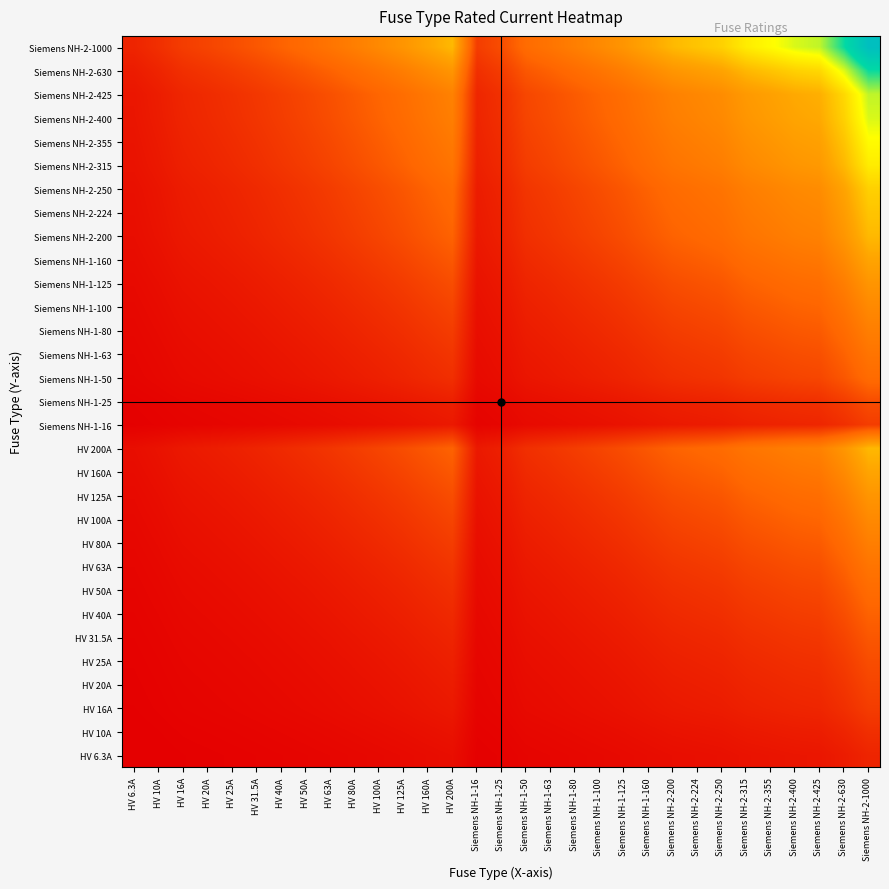

Reading left to right, extract all data points from this chart.

HV 6.3A: HV 6.3A=6.3	HV 10A=7.9	HV 16A=10.0	HV 20A=11.2	HV 25A=12.5	HV 31.5A=14.1	HV 40A=15.9	HV 50A=17.7	HV 63A=19.9	HV 80A=22.4	HV 100A=25.1	HV 125A=28.1	HV 160A=31.7	HV 200A=35.5	Siemens NH-1-16=10.0	Siemens NH-1-25=12.5	Siemens NH-1-50=17.7	Siemens NH-1-63=19.9	Siemens NH-1-80=22.4	Siemens NH-1-100=25.1	Siemens NH-1-125=28.1	Siemens NH-1-160=31.7	Siemens NH-2-200=35.5	Siemens NH-2-224=37.6	Siemens NH-2-250=39.7	Siemens NH-2-315=44.5	Siemens NH-2-355=47.3	Siemens NH-2-400=50.2	Siemens NH-2-425=51.7	Siemens NH-2-630=63.0	Siemens NH-2-1000=79.4
HV 10A: HV 6.3A=7.9	HV 10A=10.0	HV 16A=12.6	HV 20A=14.1	HV 25A=15.8	HV 31.5A=17.7	HV 40A=20.0	HV 50A=22.4	HV 63A=25.1	HV 80A=28.3	HV 100A=31.6	HV 125A=35.4	HV 160A=40.0	HV 200A=44.7	Siemens NH-1-16=12.6	Siemens NH-1-25=15.8	Siemens NH-1-50=22.4	Siemens NH-1-63=25.1	Siemens NH-1-80=28.3	Siemens NH-1-100=31.6	Siemens NH-1-125=35.4	Siemens NH-1-160=40.0	Siemens NH-2-200=44.7	Siemens NH-2-224=47.3	Siemens NH-2-250=50.0	Siemens NH-2-315=56.1	Siemens NH-2-355=59.6	Siemens NH-2-400=63.2	Siemens NH-2-425=65.2	Siemens NH-2-630=79.4	Siemens NH-2-1000=100.0
HV 16A: HV 6.3A=10.0	HV 10A=12.6	HV 16A=16.0	HV 20A=17.9	HV 25A=20.0	HV 31.5A=22.4	HV 40A=25.3	HV 50A=28.3	HV 63A=31.7	HV 80A=35.8	HV 100A=40.0	HV 125A=44.7	HV 160A=50.6	HV 200A=56.6	Siemens NH-1-16=16.0	Siemens NH-1-25=20.0	Siemens NH-1-50=28.3	Siemens NH-1-63=31.7	Siemens NH-1-80=35.8	Siemens NH-1-100=40.0	Siemens NH-1-125=44.7	Siemens NH-1-160=50.6	Siemens NH-2-200=56.6	Siemens NH-2-224=59.9	Siemens NH-2-250=63.2	Siemens NH-2-315=71.0	Siemens NH-2-355=75.4	Siemens NH-2-400=80.0	Siemens NH-2-425=82.5	Siemens NH-2-630=100.4	Siemens NH-2-1000=126.5
HV 20A: HV 6.3A=11.2	HV 10A=14.1	HV 16A=17.9	HV 20A=20.0	HV 25A=22.4	HV 31.5A=25.1	HV 40A=28.3	HV 50A=31.6	HV 63A=35.5	HV 80A=40.0	HV 100A=44.7	HV 125A=50.0	HV 160A=56.6	HV 200A=63.2	Siemens NH-1-16=17.9	Siemens NH-1-25=22.4	Siemens NH-1-50=31.6	Siemens NH-1-63=35.5	Siemens NH-1-80=40.0	Siemens NH-1-100=44.7	Siemens NH-1-125=50.0	Siemens NH-1-160=56.6	Siemens NH-2-200=63.2	Siemens NH-2-224=66.9	Siemens NH-2-250=70.7	Siemens NH-2-315=79.4	Siemens NH-2-355=84.3	Siemens NH-2-400=89.4	Siemens NH-2-425=92.2	Siemens NH-2-630=112.2	Siemens NH-2-1000=141.4
HV 25A: HV 6.3A=12.5	HV 10A=15.8	HV 16A=20.0	HV 20A=22.4	HV 25A=25.0	HV 31.5A=28.1	HV 40A=31.6	HV 50A=35.4	HV 63A=39.7	HV 80A=44.7	HV 100A=50.0	HV 125A=55.9	HV 160A=63.2	HV 200A=70.7	Siemens NH-1-16=20.0	Siemens NH-1-25=25.0	Siemens NH-1-50=35.4	Siemens NH-1-63=39.7	Siemens NH-1-80=44.7	Siemens NH-1-100=50.0	Siemens NH-1-125=55.9	Siemens NH-1-160=63.2	Siemens NH-2-200=70.7	Siemens NH-2-224=74.8	Siemens NH-2-250=79.1	Siemens NH-2-315=88.7	Siemens NH-2-355=94.2	Siemens NH-2-400=100.0	Siemens NH-2-425=103.1	Siemens NH-2-630=125.5	Siemens NH-2-1000=158.1
HV 31.5A: HV 6.3A=14.1	HV 10A=17.7	HV 16A=22.4	HV 20A=25.1	HV 25A=28.1	HV 31.5A=31.5	HV 40A=35.5	HV 50A=39.7	HV 63A=44.5	HV 80A=50.2	HV 100A=56.1	HV 125A=62.7	HV 160A=71.0	HV 200A=79.4	Siemens NH-1-16=22.4	Siemens NH-1-25=28.1	Siemens NH-1-50=39.7	Siemens NH-1-63=44.5	Siemens NH-1-80=50.2	Siemens NH-1-100=56.1	Siemens NH-1-125=62.7	Siemens NH-1-160=71.0	Siemens NH-2-200=79.4	Siemens NH-2-224=84.0	Siemens NH-2-250=88.7	Siemens NH-2-315=99.6	Siemens NH-2-355=105.7	Siemens NH-2-400=112.2	Siemens NH-2-425=115.7	Siemens NH-2-630=140.9	Siemens NH-2-1000=177.5
HV 40A: HV 6.3A=15.9	HV 10A=20.0	HV 16A=25.3	HV 20A=28.3	HV 25A=31.6	HV 31.5A=35.5	HV 40A=40.0	HV 50A=44.7	HV 63A=50.2	HV 80A=56.6	HV 100A=63.2	HV 125A=70.7	HV 160A=80.0	HV 200A=89.4	Siemens NH-1-16=25.3	Siemens NH-1-25=31.6	Siemens NH-1-50=44.7	Siemens NH-1-63=50.2	Siemens NH-1-80=56.6	Siemens NH-1-100=63.2	Siemens NH-1-125=70.7	Siemens NH-1-160=80.0	Siemens NH-2-200=89.4	Siemens NH-2-224=94.7	Siemens NH-2-250=100.0	Siemens NH-2-315=112.2	Siemens NH-2-355=119.2	Siemens NH-2-400=126.5	Siemens NH-2-425=130.4	Siemens NH-2-630=158.7	Siemens NH-2-1000=200.0
HV 50A: HV 6.3A=17.7	HV 10A=22.4	HV 16A=28.3	HV 20A=31.6	HV 25A=35.4	HV 31.5A=39.7	HV 40A=44.7	HV 50A=50.0	HV 63A=56.1	HV 80A=63.2	HV 100A=70.7	HV 125A=79.1	HV 160A=89.4	HV 200A=100.0	Siemens NH-1-16=28.3	Siemens NH-1-25=35.4	Siemens NH-1-50=50.0	Siemens NH-1-63=56.1	Siemens NH-1-80=63.2	Siemens NH-1-100=70.7	Siemens NH-1-125=79.1	Siemens NH-1-160=89.4	Siemens NH-2-200=100.0	Siemens NH-2-224=105.8	Siemens NH-2-250=111.8	Siemens NH-2-315=125.5	Siemens NH-2-355=133.2	Siemens NH-2-400=141.4	Siemens NH-2-425=145.8	Siemens NH-2-630=177.5	Siemens NH-2-1000=223.6
HV 63A: HV 6.3A=19.9	HV 10A=25.1	HV 16A=31.7	HV 20A=35.5	HV 25A=39.7	HV 31.5A=44.5	HV 40A=50.2	HV 50A=56.1	HV 63A=63.0	HV 80A=71.0	HV 100A=79.4	HV 125A=88.7	HV 160A=100.4	HV 200A=112.2	Siemens NH-1-16=31.7	Siemens NH-1-25=39.7	Siemens NH-1-50=56.1	Siemens NH-1-63=63.0	Siemens NH-1-80=71.0	Siemens NH-1-100=79.4	Siemens NH-1-125=88.7	Siemens NH-1-160=100.4	Siemens NH-2-200=112.2	Siemens NH-2-224=118.8	Siemens NH-2-250=125.5	Siemens NH-2-315=140.9	Siemens NH-2-355=149.5	Siemens NH-2-400=158.7	Siemens NH-2-425=163.6	Siemens NH-2-630=199.2	Siemens NH-2-1000=251.0
HV 80A: HV 6.3A=22.4	HV 10A=28.3	HV 16A=35.8	HV 20A=40.0	HV 25A=44.7	HV 31.5A=50.2	HV 40A=56.6	HV 50A=63.2	HV 63A=71.0	HV 80A=80.0	HV 100A=89.4	HV 125A=100.0	HV 160A=113.1	HV 200A=126.5	Siemens NH-1-16=35.8	Siemens NH-1-25=44.7	Siemens NH-1-50=63.2	Siemens NH-1-63=71.0	Siemens NH-1-80=80.0	Siemens NH-1-100=89.4	Siemens NH-1-125=100.0	Siemens NH-1-160=113.1	Siemens NH-2-200=126.5	Siemens NH-2-224=133.9	Siemens NH-2-250=141.4	Siemens NH-2-315=158.7	Siemens NH-2-355=168.5	Siemens NH-2-400=178.9	Siemens NH-2-425=184.4	Siemens NH-2-630=224.5	Siemens NH-2-1000=282.8
HV 100A: HV 6.3A=25.1	HV 10A=31.6	HV 16A=40.0	HV 20A=44.7	HV 25A=50.0	HV 31.5A=56.1	HV 40A=63.2	HV 50A=70.7	HV 63A=79.4	HV 80A=89.4	HV 100A=100.0	HV 125A=111.8	HV 160A=126.5	HV 200A=141.4	Siemens NH-1-16=40.0	Siemens NH-1-25=50.0	Siemens NH-1-50=70.7	Siemens NH-1-63=79.4	Siemens NH-1-80=89.4	Siemens NH-1-100=100.0	Siemens NH-1-125=111.8	Siemens NH-1-160=126.5	Siemens NH-2-200=141.4	Siemens NH-2-224=149.7	Siemens NH-2-250=158.1	Siemens NH-2-315=177.5	Siemens NH-2-355=188.4	Siemens NH-2-400=200.0	Siemens NH-2-425=206.2	Siemens NH-2-630=251.0	Siemens NH-2-1000=316.2
HV 125A: HV 6.3A=28.1	HV 10A=35.4	HV 16A=44.7	HV 20A=50.0	HV 25A=55.9	HV 31.5A=62.7	HV 40A=70.7	HV 50A=79.1	HV 63A=88.7	HV 80A=100.0	HV 100A=111.8	HV 125A=125.0	HV 160A=141.4	HV 200A=158.1	Siemens NH-1-16=44.7	Siemens NH-1-25=55.9	Siemens NH-1-50=79.1	Siemens NH-1-63=88.7	Siemens NH-1-80=100.0	Siemens NH-1-100=111.8	Siemens NH-1-125=125.0	Siemens NH-1-160=141.4	Siemens NH-2-200=158.1	Siemens NH-2-224=167.3	Siemens NH-2-250=176.8	Siemens NH-2-315=198.4	Siemens NH-2-355=210.7	Siemens NH-2-400=223.6	Siemens NH-2-425=230.5	Siemens NH-2-630=280.6	Siemens NH-2-1000=353.6
HV 160A: HV 6.3A=31.7	HV 10A=40.0	HV 16A=50.6	HV 20A=56.6	HV 25A=63.2	HV 31.5A=71.0	HV 40A=80.0	HV 50A=89.4	HV 63A=100.4	HV 80A=113.1	HV 100A=126.5	HV 125A=141.4	HV 160A=160.0	HV 200A=178.9	Siemens NH-1-16=50.6	Siemens NH-1-25=63.2	Siemens NH-1-50=89.4	Siemens NH-1-63=100.4	Siemens NH-1-80=113.1	Siemens NH-1-100=126.5	Siemens NH-1-125=141.4	Siemens NH-1-160=160.0	Siemens NH-2-200=178.9	Siemens NH-2-224=189.3	Siemens NH-2-250=200.0	Siemens NH-2-315=224.5	Siemens NH-2-355=238.3	Siemens NH-2-400=253.0	Siemens NH-2-425=260.8	Siemens NH-2-630=317.5	Siemens NH-2-1000=400.0
HV 200A: HV 6.3A=35.5	HV 10A=44.7	HV 16A=56.6	HV 20A=63.2	HV 25A=70.7	HV 31.5A=79.4	HV 40A=89.4	HV 50A=100.0	HV 63A=112.2	HV 80A=126.5	HV 100A=141.4	HV 125A=158.1	HV 160A=178.9	HV 200A=200.0	Siemens NH-1-16=56.6	Siemens NH-1-25=70.7	Siemens NH-1-50=100.0	Siemens NH-1-63=112.2	Siemens NH-1-80=126.5	Siemens NH-1-100=141.4	Siemens NH-1-125=158.1	Siemens NH-1-160=178.9	Siemens NH-2-200=200.0	Siemens NH-2-224=211.7	Siemens NH-2-250=223.6	Siemens NH-2-315=251.0	Siemens NH-2-355=266.5	Siemens NH-2-400=282.8	Siemens NH-2-425=291.5	Siemens NH-2-630=355.0	Siemens NH-2-1000=447.2
Siemens NH-1-16: HV 6.3A=10.0	HV 10A=12.6	HV 16A=16.0	HV 20A=17.9	HV 25A=20.0	HV 31.5A=22.4	HV 40A=25.3	HV 50A=28.3	HV 63A=31.7	HV 80A=35.8	HV 100A=40.0	HV 125A=44.7	HV 160A=50.6	HV 200A=56.6	Siemens NH-1-16=16.0	Siemens NH-1-25=20.0	Siemens NH-1-50=28.3	Siemens NH-1-63=31.7	Siemens NH-1-80=35.8	Siemens NH-1-100=40.0	Siemens NH-1-125=44.7	Siemens NH-1-160=50.6	Siemens NH-2-200=56.6	Siemens NH-2-224=59.9	Siemens NH-2-250=63.2	Siemens NH-2-315=71.0	Siemens NH-2-355=75.4	Siemens NH-2-400=80.0	Siemens NH-2-425=82.5	Siemens NH-2-630=100.4	Siemens NH-2-1000=126.5
Siemens NH-1-25: HV 6.3A=12.5	HV 10A=15.8	HV 16A=20.0	HV 20A=22.4	HV 25A=25.0	HV 31.5A=28.1	HV 40A=31.6	HV 50A=35.4	HV 63A=39.7	HV 80A=44.7	HV 100A=50.0	HV 125A=55.9	HV 160A=63.2	HV 200A=70.7	Siemens NH-1-16=20.0	Siemens NH-1-25=25.0	Siemens NH-1-50=35.4	Siemens NH-1-63=39.7	Siemens NH-1-80=44.7	Siemens NH-1-100=50.0	Siemens NH-1-125=55.9	Siemens NH-1-160=63.2	Siemens NH-2-200=70.7	Siemens NH-2-224=74.8	Siemens NH-2-250=79.1	Siemens NH-2-315=88.7	Siemens NH-2-355=94.2	Siemens NH-2-400=100.0	Siemens NH-2-425=103.1	Siemens NH-2-630=125.5	Siemens NH-2-1000=158.1
Siemens NH-1-50: HV 6.3A=17.7	HV 10A=22.4	HV 16A=28.3	HV 20A=31.6	HV 25A=35.4	HV 31.5A=39.7	HV 40A=44.7	HV 50A=50.0	HV 63A=56.1	HV 80A=63.2	HV 100A=70.7	HV 125A=79.1	HV 160A=89.4	HV 200A=100.0	Siemens NH-1-16=28.3	Siemens NH-1-25=35.4	Siemens NH-1-50=50.0	Siemens NH-1-63=56.1	Siemens NH-1-80=63.2	Siemens NH-1-100=70.7	Siemens NH-1-125=79.1	Siemens NH-1-160=89.4	Siemens NH-2-200=100.0	Siemens NH-2-224=105.8	Siemens NH-2-250=111.8	Siemens NH-2-315=125.5	Siemens NH-2-355=133.2	Siemens NH-2-400=141.4	Siemens NH-2-425=145.8	Siemens NH-2-630=177.5	Siemens NH-2-1000=223.6
Siemens NH-1-63: HV 6.3A=19.9	HV 10A=25.1	HV 16A=31.7	HV 20A=35.5	HV 25A=39.7	HV 31.5A=44.5	HV 40A=50.2	HV 50A=56.1	HV 63A=63.0	HV 80A=71.0	HV 100A=79.4	HV 125A=88.7	HV 160A=100.4	HV 200A=112.2	Siemens NH-1-16=31.7	Siemens NH-1-25=39.7	Siemens NH-1-50=56.1	Siemens NH-1-63=63.0	Siemens NH-1-80=71.0	Siemens NH-1-100=79.4	Siemens NH-1-125=88.7	Siemens NH-1-160=100.4	Siemens NH-2-200=112.2	Siemens NH-2-224=118.8	Siemens NH-2-250=125.5	Siemens NH-2-315=140.9	Siemens NH-2-355=149.5	Siemens NH-2-400=158.7	Siemens NH-2-425=163.6	Siemens NH-2-630=199.2	Siemens NH-2-1000=251.0
Siemens NH-1-80: HV 6.3A=22.4	HV 10A=28.3	HV 16A=35.8	HV 20A=40.0	HV 25A=44.7	HV 31.5A=50.2	HV 40A=56.6	HV 50A=63.2	HV 63A=71.0	HV 80A=80.0	HV 100A=89.4	HV 125A=100.0	HV 160A=113.1	HV 200A=126.5	Siemens NH-1-16=35.8	Siemens NH-1-25=44.7	Siemens NH-1-50=63.2	Siemens NH-1-63=71.0	Siemens NH-1-80=80.0	Siemens NH-1-100=89.4	Siemens NH-1-125=100.0	Siemens NH-1-160=113.1	Siemens NH-2-200=126.5	Siemens NH-2-224=133.9	Siemens NH-2-250=141.4	Siemens NH-2-315=158.7	Siemens NH-2-355=168.5	Siemens NH-2-400=178.9	Siemens NH-2-425=184.4	Siemens NH-2-630=224.5	Siemens NH-2-1000=282.8
Siemens NH-1-100: HV 6.3A=25.1	HV 10A=31.6	HV 16A=40.0	HV 20A=44.7	HV 25A=50.0	HV 31.5A=56.1	HV 40A=63.2	HV 50A=70.7	HV 63A=79.4	HV 80A=89.4	HV 100A=100.0	HV 125A=111.8	HV 160A=126.5	HV 200A=141.4	Siemens NH-1-16=40.0	Siemens NH-1-25=50.0	Siemens NH-1-50=70.7	Siemens NH-1-63=79.4	Siemens NH-1-80=89.4	Siemens NH-1-100=100.0	Siemens NH-1-125=111.8	Siemens NH-1-160=126.5	Siemens NH-2-200=141.4	Siemens NH-2-224=149.7	Siemens NH-2-250=158.1	Siemens NH-2-315=177.5	Siemens NH-2-355=188.4	Siemens NH-2-400=200.0	Siemens NH-2-425=206.2	Siemens NH-2-630=251.0	Siemens NH-2-1000=316.2
Siemens NH-1-125: HV 6.3A=28.1	HV 10A=35.4	HV 16A=44.7	HV 20A=50.0	HV 25A=55.9	HV 31.5A=62.7	HV 40A=70.7	HV 50A=79.1	HV 63A=88.7	HV 80A=100.0	HV 100A=111.8	HV 125A=125.0	HV 160A=141.4	HV 200A=158.1	Siemens NH-1-16=44.7	Siemens NH-1-25=55.9	Siemens NH-1-50=79.1	Siemens NH-1-63=88.7	Siemens NH-1-80=100.0	Siemens NH-1-100=111.8	Siemens NH-1-125=125.0	Siemens NH-1-160=141.4	Siemens NH-2-200=158.1	Siemens NH-2-224=167.3	Siemens NH-2-250=176.8	Siemens NH-2-315=198.4	Siemens NH-2-355=210.7	Siemens NH-2-400=223.6	Siemens NH-2-425=230.5	Siemens NH-2-630=280.6	Siemens NH-2-1000=353.6
Siemens NH-1-160: HV 6.3A=31.7	HV 10A=40.0	HV 16A=50.6	HV 20A=56.6	HV 25A=63.2	HV 31.5A=71.0	HV 40A=80.0	HV 50A=89.4	HV 63A=100.4	HV 80A=113.1	HV 100A=126.5	HV 125A=141.4	HV 160A=160.0	HV 200A=178.9	Siemens NH-1-16=50.6	Siemens NH-1-25=63.2	Siemens NH-1-50=89.4	Siemens NH-1-63=100.4	Siemens NH-1-80=113.1	Siemens NH-1-100=126.5	Siemens NH-1-125=141.4	Siemens NH-1-160=160.0	Siemens NH-2-200=178.9	Siemens NH-2-224=189.3	Siemens NH-2-250=200.0	Siemens NH-2-315=224.5	Siemens NH-2-355=238.3	Siemens NH-2-400=253.0	Siemens NH-2-425=260.8	Siemens NH-2-630=317.5	Siemens NH-2-1000=400.0
Siemens NH-2-200: HV 6.3A=35.5	HV 10A=44.7	HV 16A=56.6	HV 20A=63.2	HV 25A=70.7	HV 31.5A=79.4	HV 40A=89.4	HV 50A=100.0	HV 63A=112.2	HV 80A=126.5	HV 100A=141.4	HV 125A=158.1	HV 160A=178.9	HV 200A=200.0	Siemens NH-1-16=56.6	Siemens NH-1-25=70.7	Siemens NH-1-50=100.0	Siemens NH-1-63=112.2	Siemens NH-1-80=126.5	Siemens NH-1-100=141.4	Siemens NH-1-125=158.1	Siemens NH-1-160=178.9	Siemens NH-2-200=200.0	Siemens NH-2-224=211.7	Siemens NH-2-250=223.6	Siemens NH-2-315=251.0	Siemens NH-2-355=266.5	Siemens NH-2-400=282.8	Siemens NH-2-425=291.5	Siemens NH-2-630=355.0	Siemens NH-2-1000=447.2
Siemens NH-2-224: HV 6.3A=37.6	HV 10A=47.3	HV 16A=59.9	HV 20A=66.9	HV 25A=74.8	HV 31.5A=84.0	HV 40A=94.7	HV 50A=105.8	HV 63A=118.8	HV 80A=133.9	HV 100A=149.7	HV 125A=167.3	HV 160A=189.3	HV 200A=211.7	Siemens NH-1-16=59.9	Siemens NH-1-25=74.8	Siemens NH-1-50=105.8	Siemens NH-1-63=118.8	Siemens NH-1-80=133.9	Siemens NH-1-100=149.7	Siemens NH-1-125=167.3	Siemens NH-1-160=189.3	Siemens NH-2-200=211.7	Siemens NH-2-224=224.0	Siemens NH-2-250=236.6	Siemens NH-2-315=265.6	Siemens NH-2-355=282.0	Siemens NH-2-400=299.3	Siemens NH-2-425=308.5	Siemens NH-2-630=375.7	Siemens NH-2-1000=473.3
Siemens NH-2-250: HV 6.3A=39.7	HV 10A=50.0	HV 16A=63.2	HV 20A=70.7	HV 25A=79.1	HV 31.5A=88.7	HV 40A=100.0	HV 50A=111.8	HV 63A=125.5	HV 80A=141.4	HV 100A=158.1	HV 125A=176.8	HV 160A=200.0	HV 200A=223.6	Siemens NH-1-16=63.2	Siemens NH-1-25=79.1	Siemens NH-1-50=111.8	Siemens NH-1-63=125.5	Siemens NH-1-80=141.4	Siemens NH-1-100=158.1	Siemens NH-1-125=176.8	Siemens NH-1-160=200.0	Siemens NH-2-200=223.6	Siemens NH-2-224=236.6	Siemens NH-2-250=250.0	Siemens NH-2-315=280.6	Siemens NH-2-355=297.9	Siemens NH-2-400=316.2	Siemens NH-2-425=326.0	Siemens NH-2-630=396.9	Siemens NH-2-1000=500.0
Siemens NH-2-315: HV 6.3A=44.5	HV 10A=56.1	HV 16A=71.0	HV 20A=79.4	HV 25A=88.7	HV 31.5A=99.6	HV 40A=112.2	HV 50A=125.5	HV 63A=140.9	HV 80A=158.7	HV 100A=177.5	HV 125A=198.4	HV 160A=224.5	HV 200A=251.0	Siemens NH-1-16=71.0	Siemens NH-1-25=88.7	Siemens NH-1-50=125.5	Siemens NH-1-63=140.9	Siemens NH-1-80=158.7	Siemens NH-1-100=177.5	Siemens NH-1-125=198.4	Siemens NH-1-160=224.5	Siemens NH-2-200=251.0	Siemens NH-2-224=265.6	Siemens NH-2-250=280.6	Siemens NH-2-315=315.0	Siemens NH-2-355=334.4	Siemens NH-2-400=355.0	Siemens NH-2-425=365.9	Siemens NH-2-630=445.5	Siemens NH-2-1000=561.2
Siemens NH-2-355: HV 6.3A=47.3	HV 10A=59.6	HV 16A=75.4	HV 20A=84.3	HV 25A=94.2	HV 31.5A=105.7	HV 40A=119.2	HV 50A=133.2	HV 63A=149.5	HV 80A=168.5	HV 100A=188.4	HV 125A=210.7	HV 160A=238.3	HV 200A=266.5	Siemens NH-1-16=75.4	Siemens NH-1-25=94.2	Siemens NH-1-50=133.2	Siemens NH-1-63=149.5	Siemens NH-1-80=168.5	Siemens NH-1-100=188.4	Siemens NH-1-125=210.7	Siemens NH-1-160=238.3	Siemens NH-2-200=266.5	Siemens NH-2-224=282.0	Siemens NH-2-250=297.9	Siemens NH-2-315=334.4	Siemens NH-2-355=355.0	Siemens NH-2-400=376.8	Siemens NH-2-425=388.4	Siemens NH-2-630=472.9	Siemens NH-2-1000=595.8
Siemens NH-2-400: HV 6.3A=50.2	HV 10A=63.2	HV 16A=80.0	HV 20A=89.4	HV 25A=100.0	HV 31.5A=112.2	HV 40A=126.5	HV 50A=141.4	HV 63A=158.7	HV 80A=178.9	HV 100A=200.0	HV 125A=223.6	HV 160A=253.0	HV 200A=282.8	Siemens NH-1-16=80.0	Siemens NH-1-25=100.0	Siemens NH-1-50=141.4	Siemens NH-1-63=158.7	Siemens NH-1-80=178.9	Siemens NH-1-100=200.0	Siemens NH-1-125=223.6	Siemens NH-1-160=253.0	Siemens NH-2-200=282.8	Siemens NH-2-224=299.3	Siemens NH-2-250=316.2	Siemens NH-2-315=355.0	Siemens NH-2-355=376.8	Siemens NH-2-400=400.0	Siemens NH-2-425=412.3	Siemens NH-2-630=502.0	Siemens NH-2-1000=632.5
Siemens NH-2-425: HV 6.3A=51.7	HV 10A=65.2	HV 16A=82.5	HV 20A=92.2	HV 25A=103.1	HV 31.5A=115.7	HV 40A=130.4	HV 50A=145.8	HV 63A=163.6	HV 80A=184.4	HV 100A=206.2	HV 125A=230.5	HV 160A=260.8	HV 200A=291.5	Siemens NH-1-16=82.5	Siemens NH-1-25=103.1	Siemens NH-1-50=145.8	Siemens NH-1-63=163.6	Siemens NH-1-80=184.4	Siemens NH-1-100=206.2	Siemens NH-1-125=230.5	Siemens NH-1-160=260.8	Siemens NH-2-200=291.5	Siemens NH-2-224=308.5	Siemens NH-2-250=326.0	Siemens NH-2-315=365.9	Siemens NH-2-355=388.4	Siemens NH-2-400=412.3	Siemens NH-2-425=425.0	Siemens NH-2-630=517.4	Siemens NH-2-1000=651.9
Siemens NH-2-630: HV 6.3A=63.0	HV 10A=79.4	HV 16A=100.4	HV 20A=112.2	HV 25A=125.5	HV 31.5A=140.9	HV 40A=158.7	HV 50A=177.5	HV 63A=199.2	HV 80A=224.5	HV 100A=251.0	HV 125A=280.6	HV 160A=317.5	HV 200A=355.0	Siemens NH-1-16=100.4	Siemens NH-1-25=125.5	Siemens NH-1-50=177.5	Siemens NH-1-63=199.2	Siemens NH-1-80=224.5	Siemens NH-1-100=251.0	Siemens NH-1-125=280.6	Siemens NH-1-160=317.5	Siemens NH-2-200=355.0	Siemens NH-2-224=375.7	Siemens NH-2-250=396.9	Siemens NH-2-315=445.5	Siemens NH-2-355=472.9	Siemens NH-2-400=502.0	Siemens NH-2-425=517.4	Siemens NH-2-630=630.0	Siemens NH-2-1000=793.7
Siemens NH-2-1000: HV 6.3A=79.4	HV 10A=100.0	HV 16A=126.5	HV 20A=141.4	HV 25A=158.1	HV 31.5A=177.5	HV 40A=200.0	HV 50A=223.6	HV 63A=251.0	HV 80A=282.8	HV 100A=316.2	HV 125A=353.6	HV 160A=400.0	HV 200A=447.2	Siemens NH-1-16=126.5	Siemens NH-1-25=158.1	Siemens NH-1-50=223.6	Siemens NH-1-63=251.0	Siemens NH-1-80=282.8	Siemens NH-1-100=316.2	Siemens NH-1-125=353.6	Siemens NH-1-160=400.0	Siemens NH-2-200=447.2	Siemens NH-2-224=473.3	Siemens NH-2-250=500.0	Siemens NH-2-315=561.2	Siemens NH-2-355=595.8	Siemens NH-2-400=632.5	Siemens NH-2-425=651.9	Siemens NH-2-630=793.7	Siemens NH-2-1000=1000.0